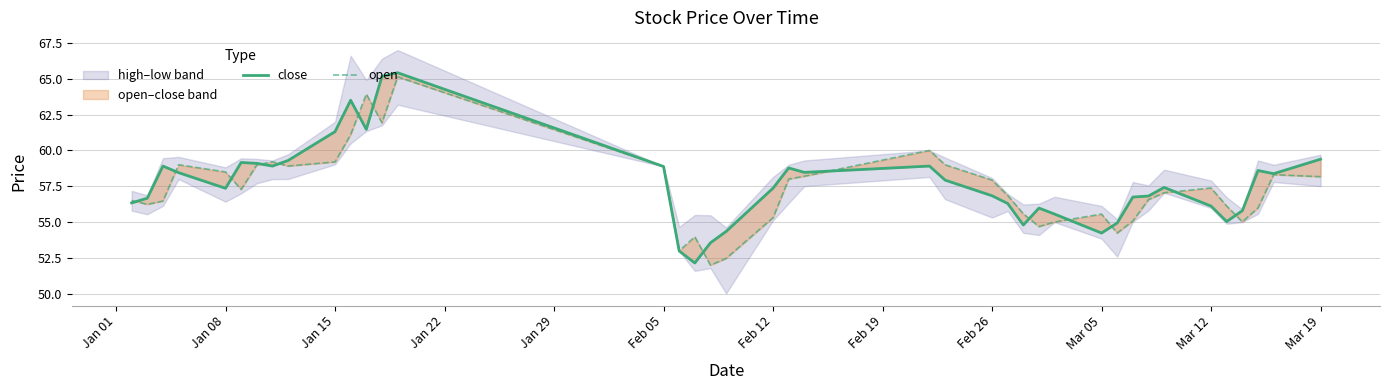

The value of open at Mar 12 is 33.9. True or false?

False